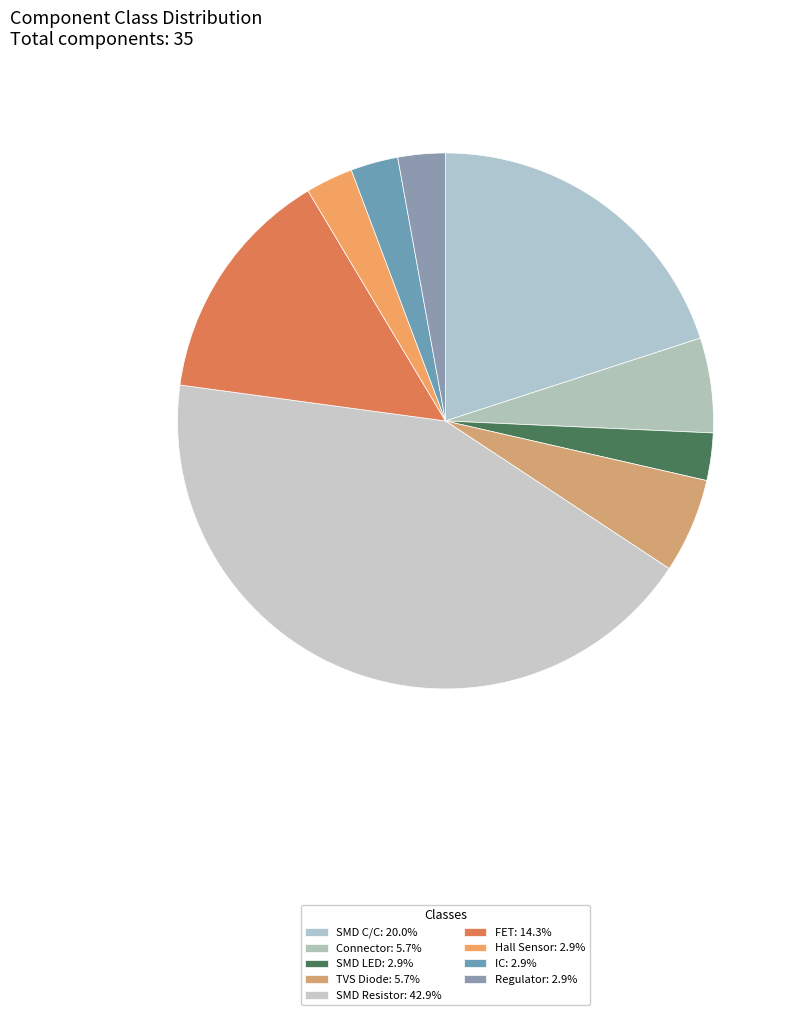

Is it true that IC is 17% of the pie?

False